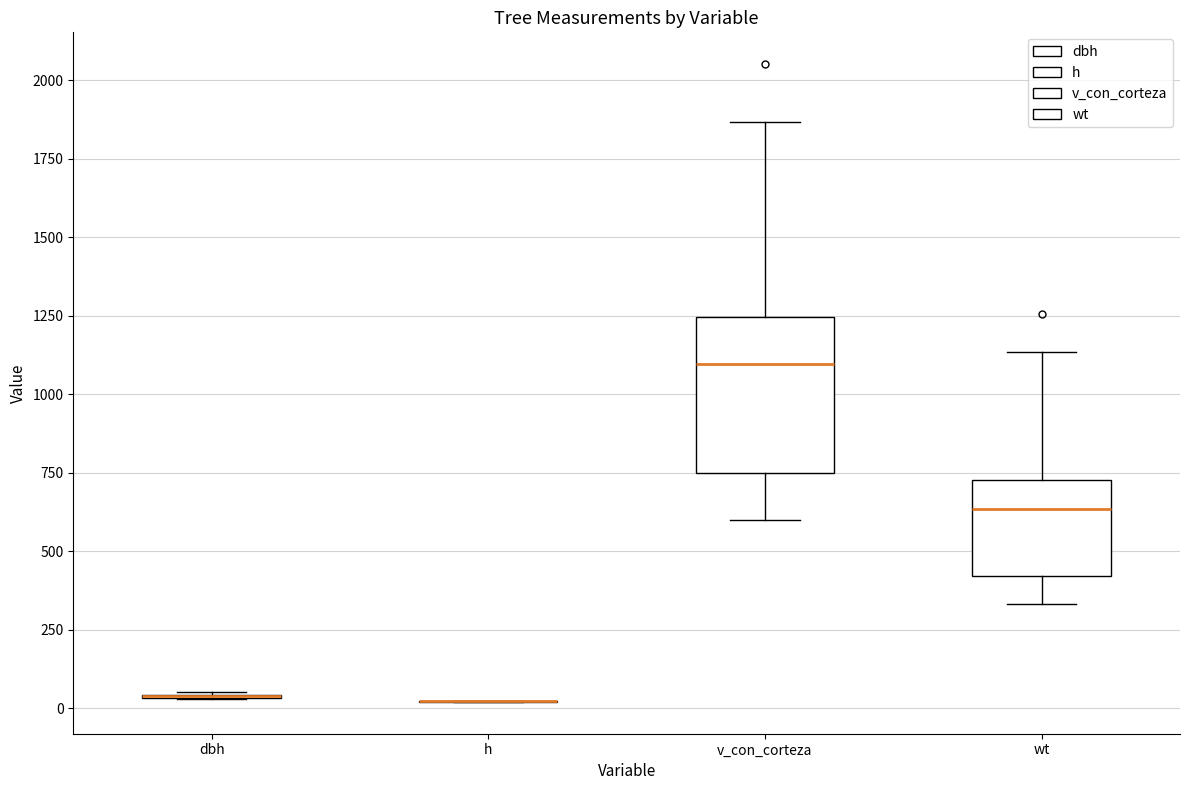

Reading left to right, read every box against the y-axis: the position of its median line, the range the box covers, and the ends of its whiskers. The values are not printed on the chart, so give them approximately, as read against the axis.

dbh: box collapsed to a line at 50, whiskers 50 to 50
h: box collapsed to a line at 0, whiskers 0 to 0
v_con_corteza: median 1100, box 750 to 1250, whiskers 600 to 1850
wt: median 650, box 400 to 750, whiskers 350 to 1150